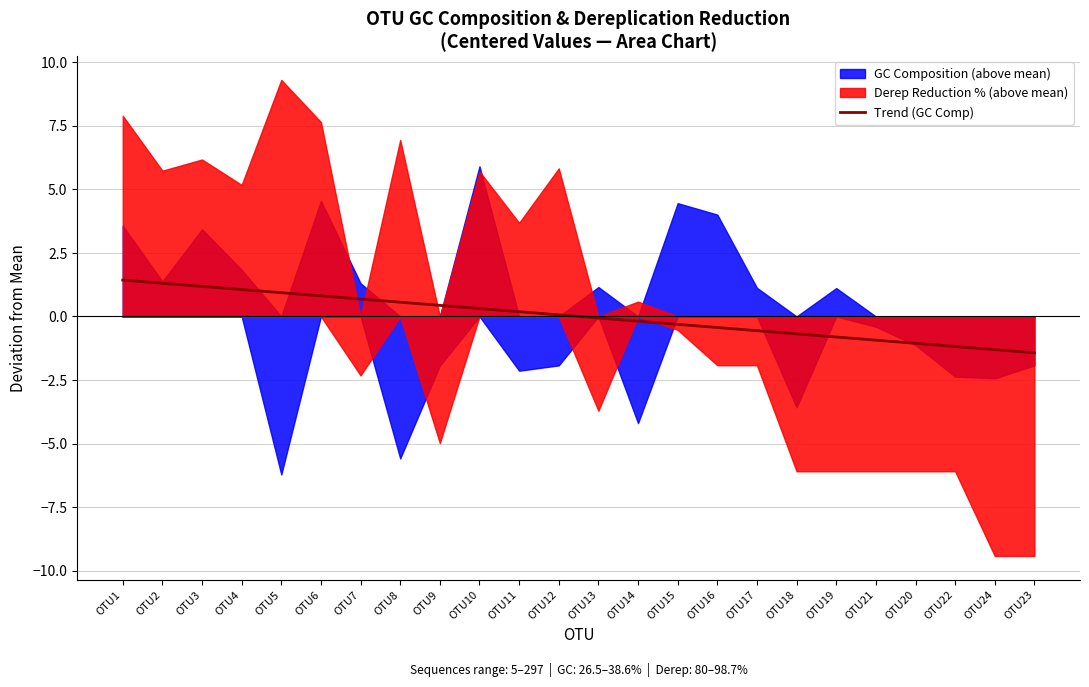

True or false: the data shows 1.9 at OTU4.

False